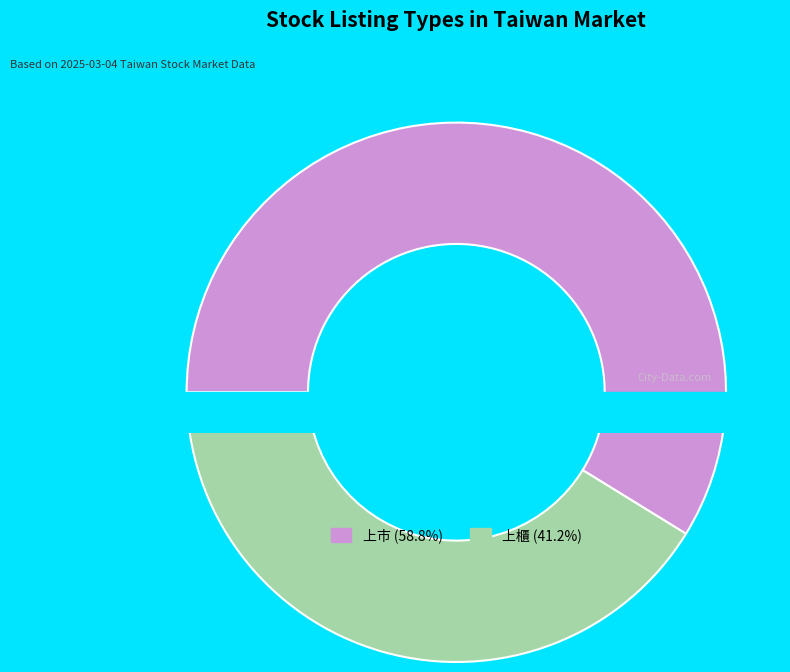

Does 上市 represent more than half of the total?

Yes